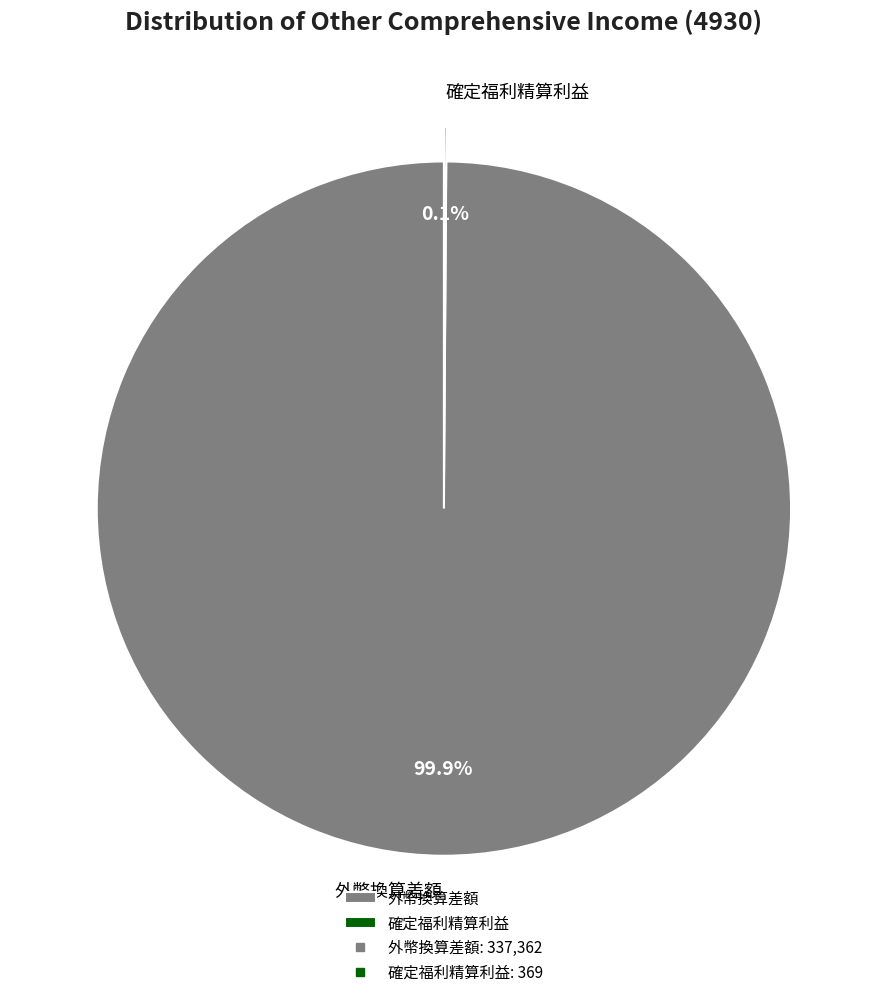

Which category accounts for the majority?

外幣換算差額